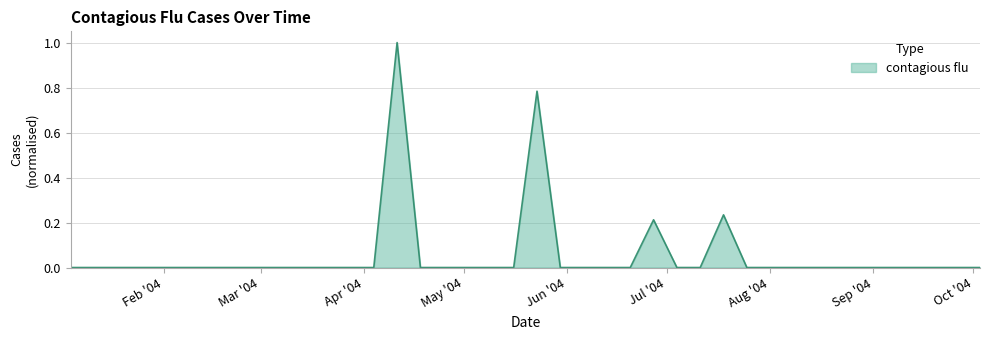

What is the greatest value displayed?

1.0